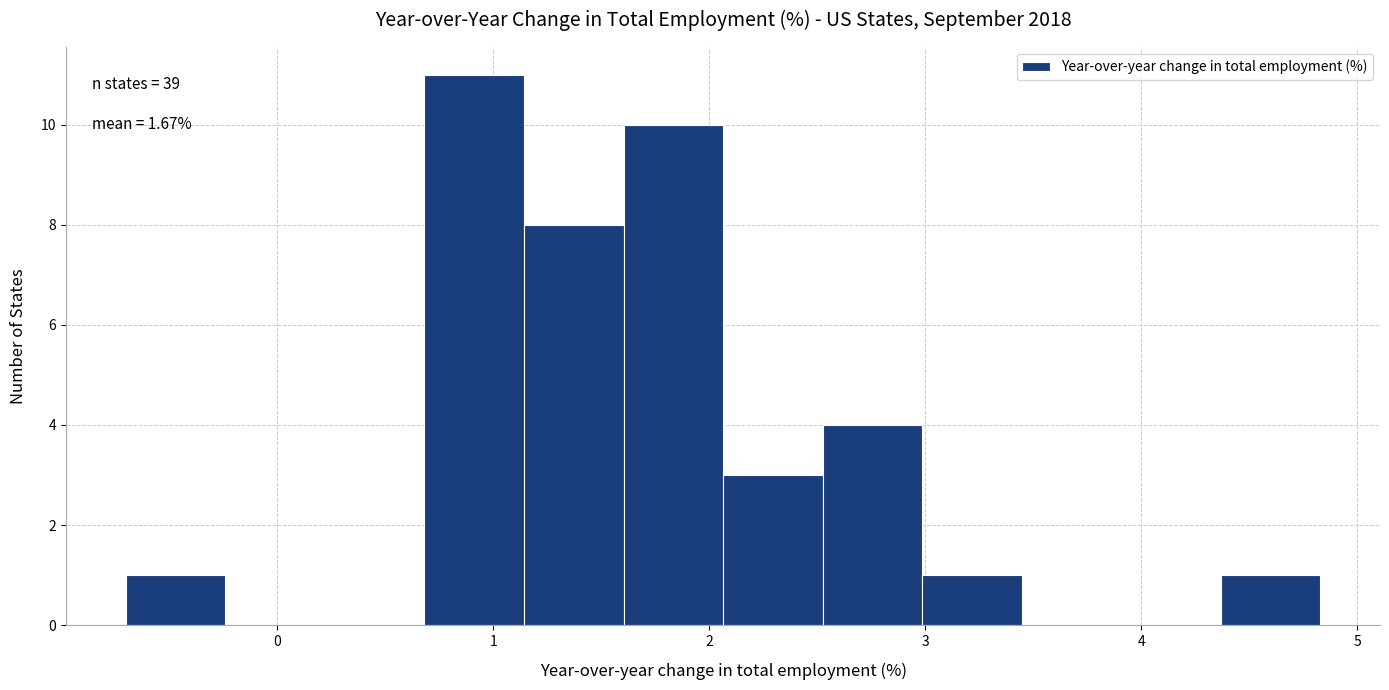

Over which range of the x-axis is the bar tallest?

0.7 to 1.1